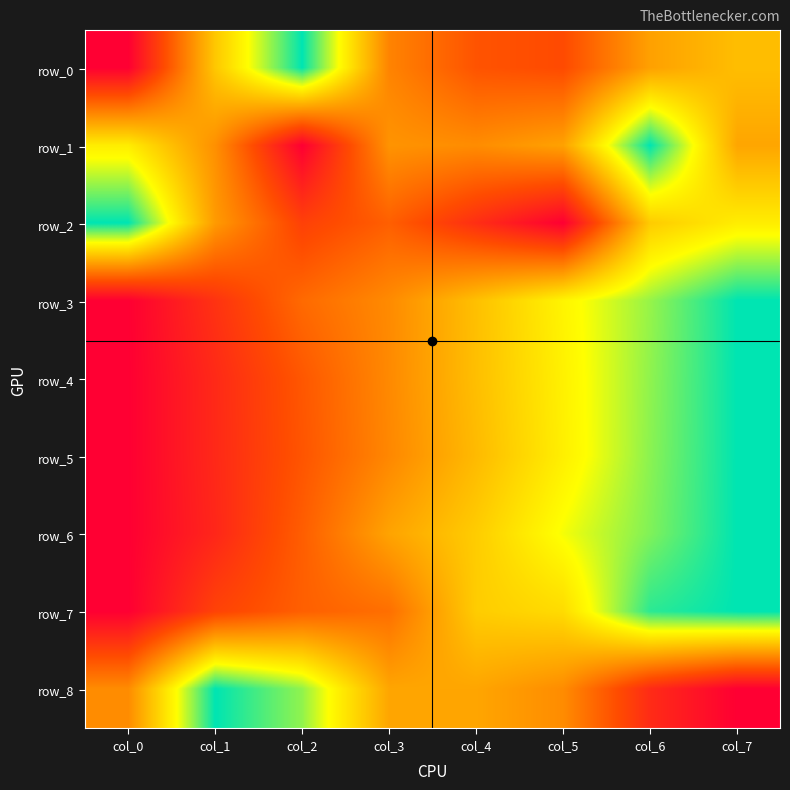

Which series has the widest spread of values?

row_0